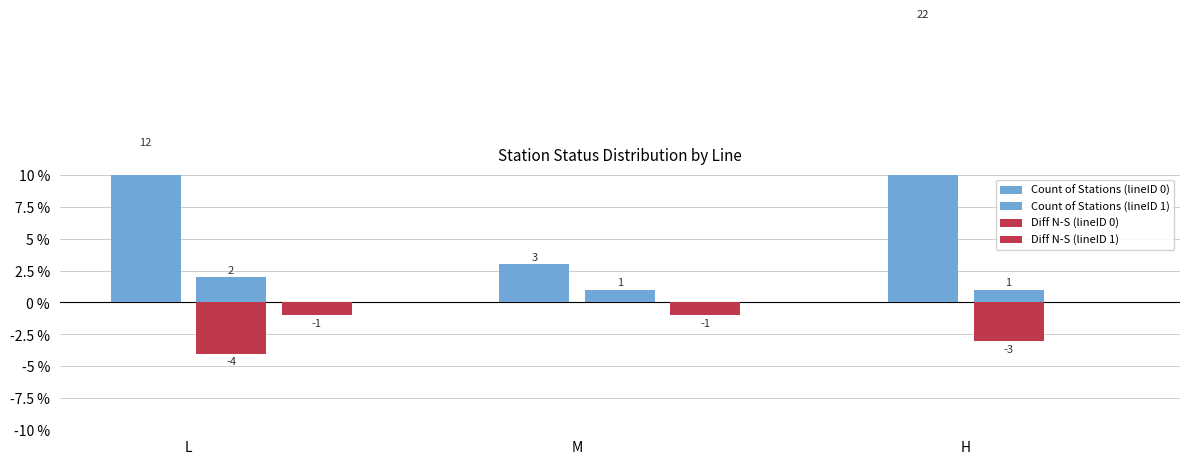

Between M and H, which series saw the biggest shift?

Count of Stations (lineID 0)